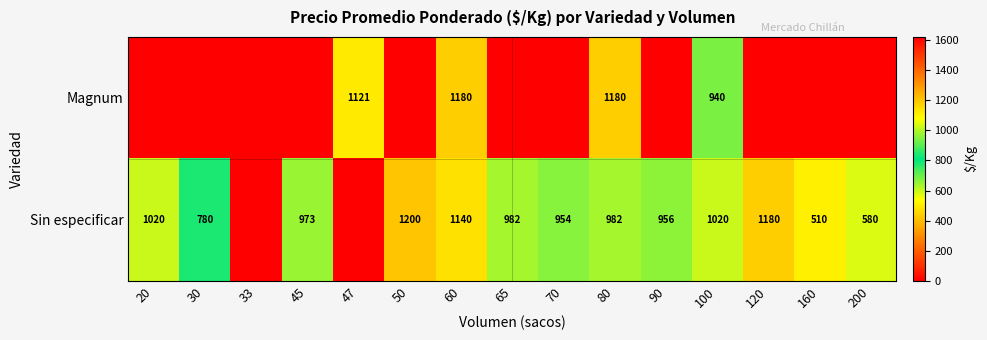

The Sin especificar series shows 1412 at 65. True or false?

False